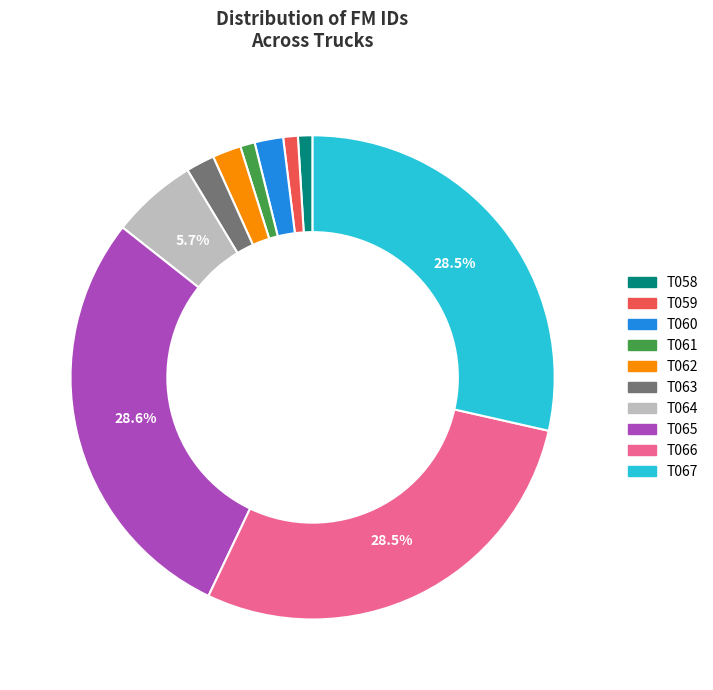

Between T064 and T065, which is larger?

T065